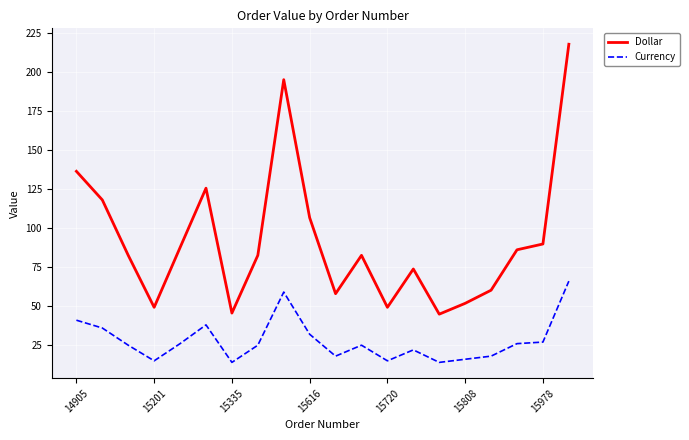

True or false: Dollar and Currency cross at least once.

False